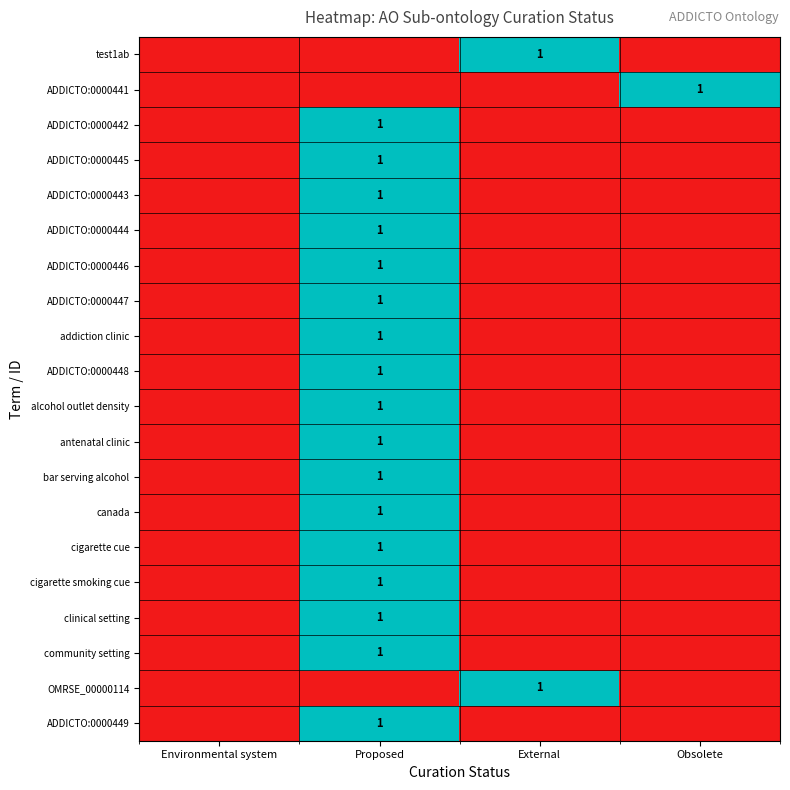

List the labels in order of bar serving alcohol value, largest first.

Proposed, Environmental system, External, Obsolete